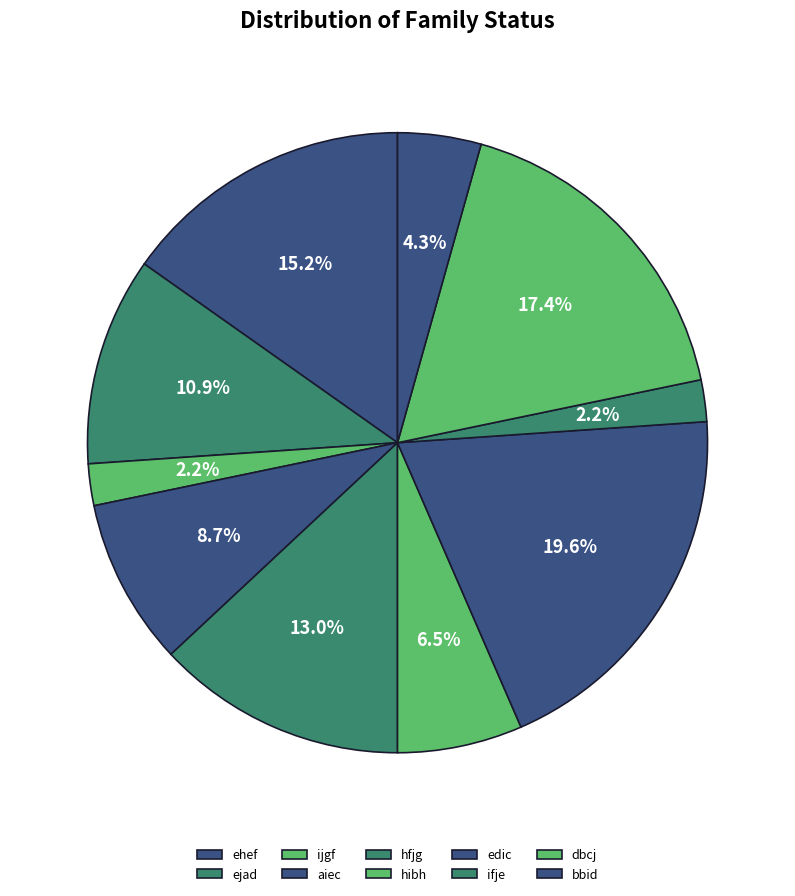

Count the number of slices in the pie.

10